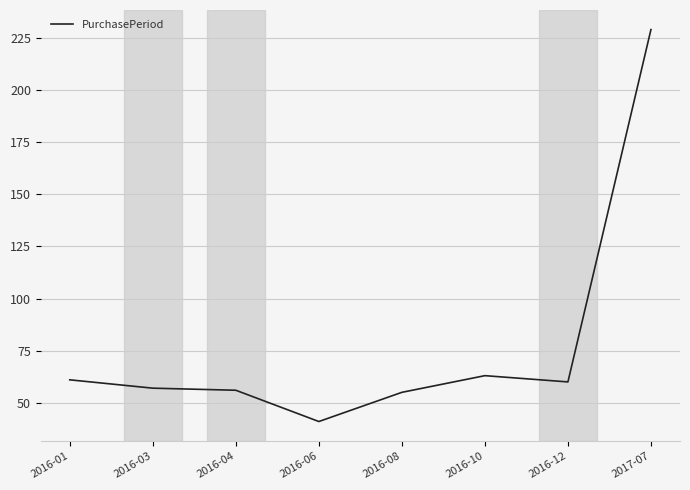

What is the average value?

78